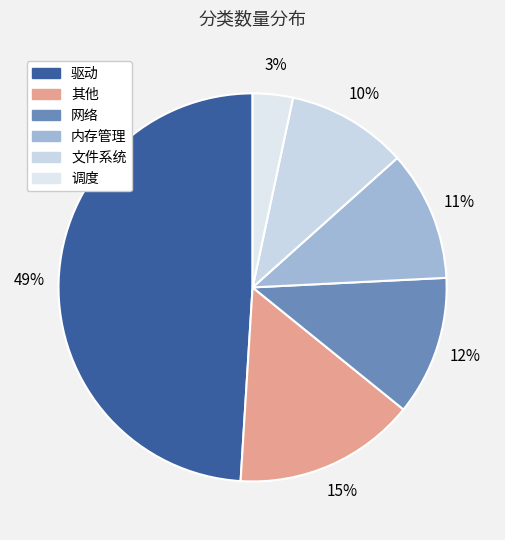

Is 内存管理 the majority of the pie?

No